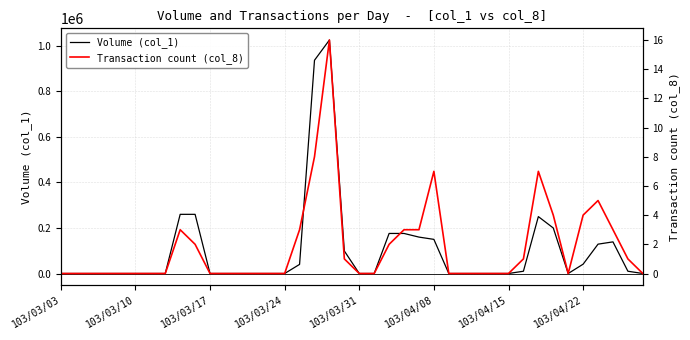

The Volume (col_1) series shows 0 at 103/03/10. True or false?

True